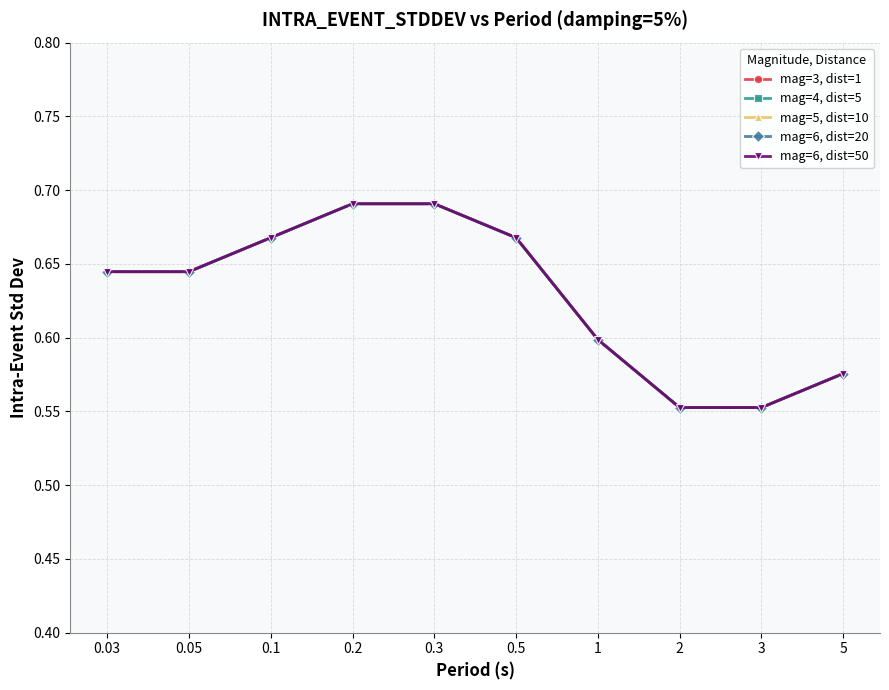

True or false: mag=6, dist=50 and mag=3, dist=1 intersect in this chart.

False